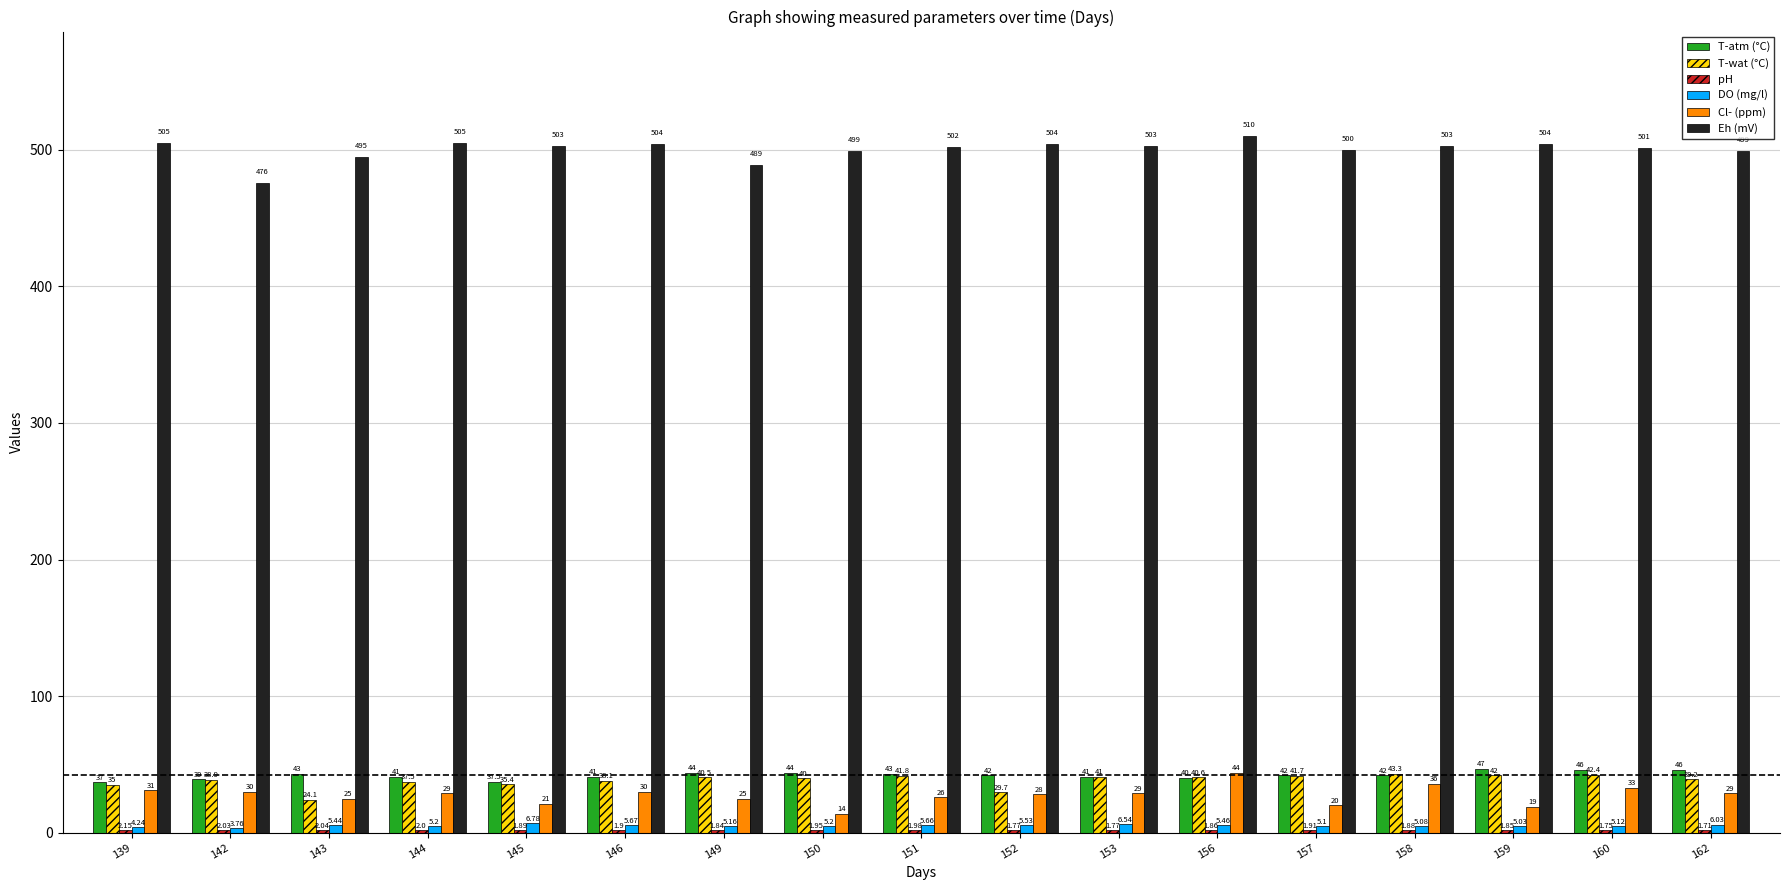

How many groups of bars are there?

17